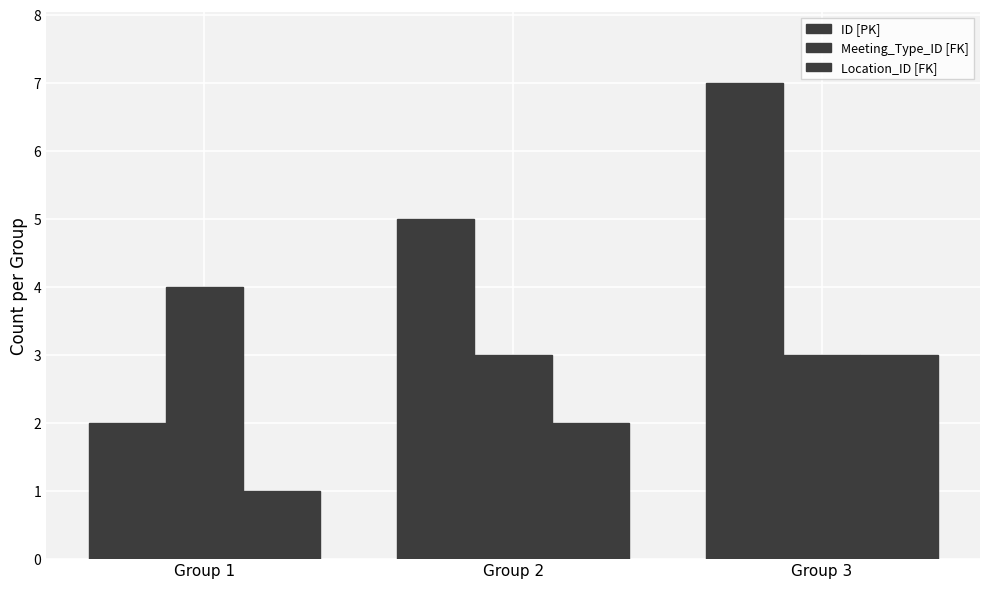

List the series in order of their peak value, lowest first.

Location_ID [FK], Meeting_Type_ID [FK], ID [PK]